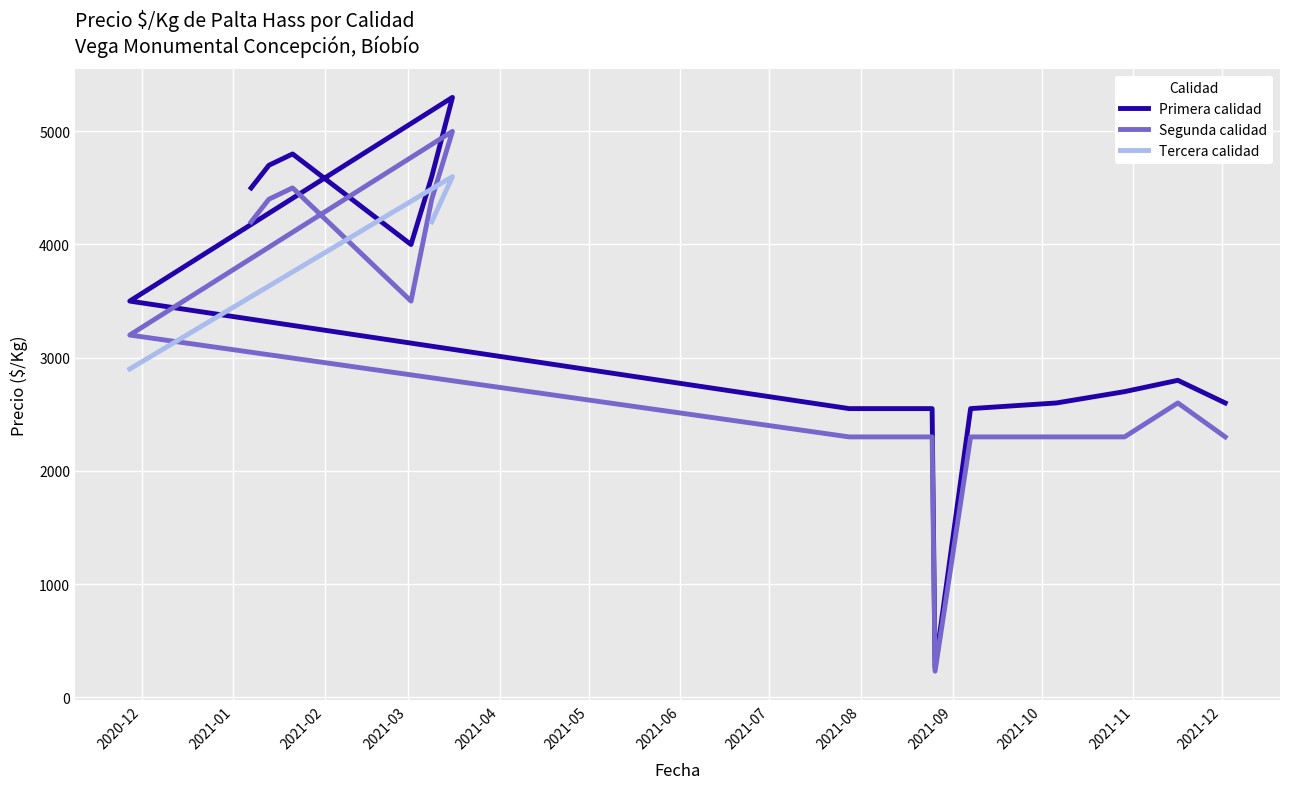

What is the maximum value shown in the chart?

5300.0